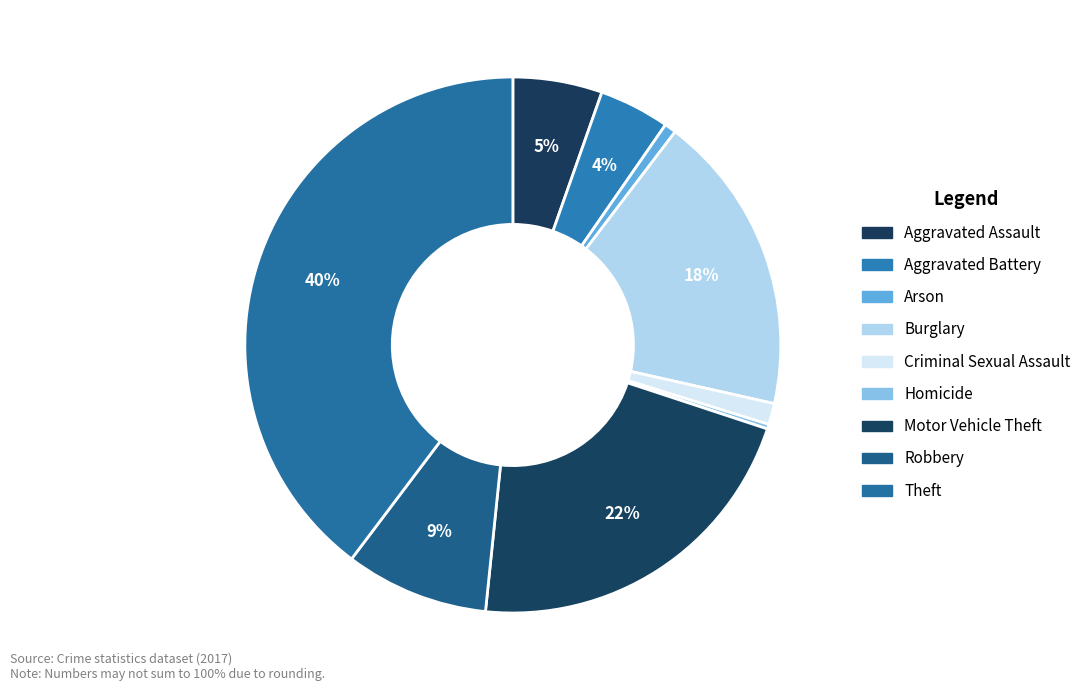

Does Criminal Sexual Assault represent more than half of the total?

No